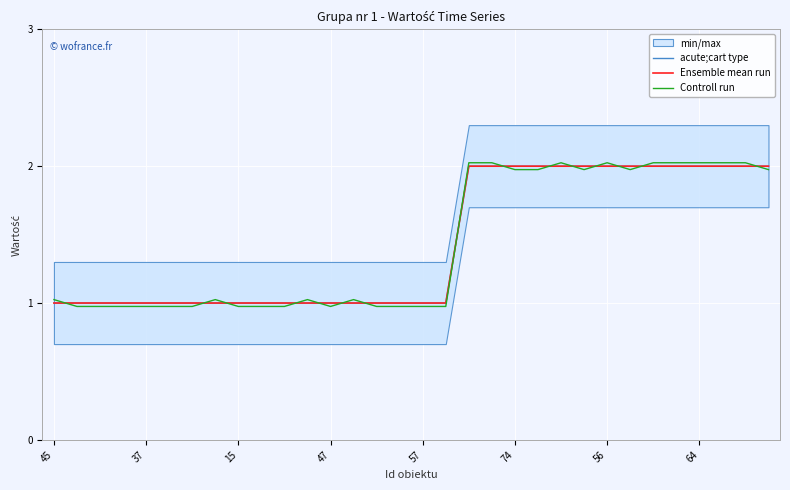

Count the Ensemble mean run values in the range 1 to 2.

32